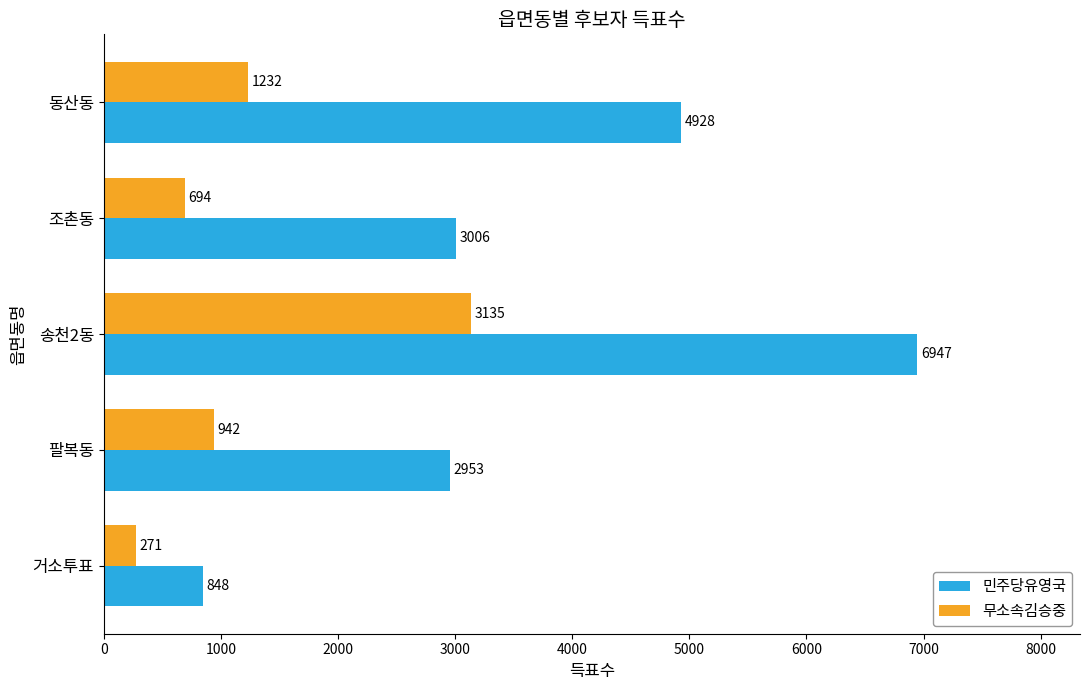

How many categories are shown in the chart?

5